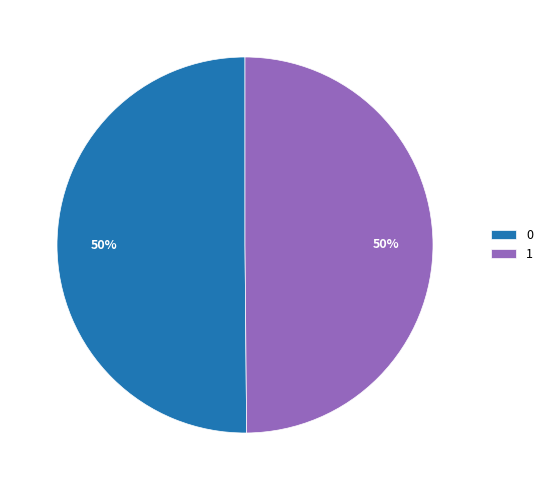

Do 1 and 0 together represent more than half of the pie?

Yes